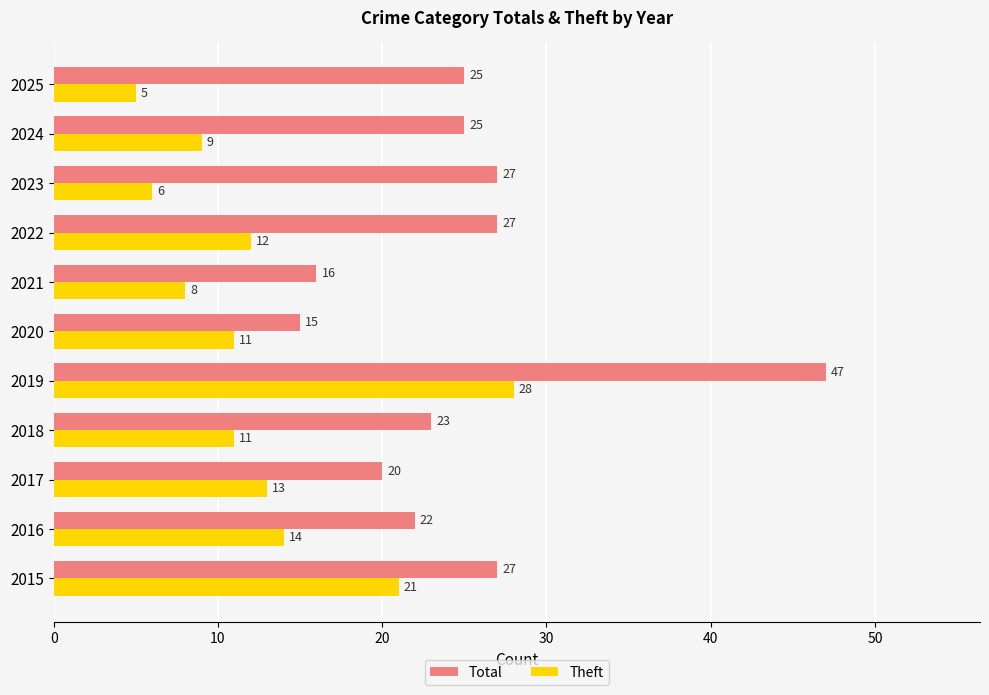

What is the difference between the Theft values at 2024 and 2019?

19